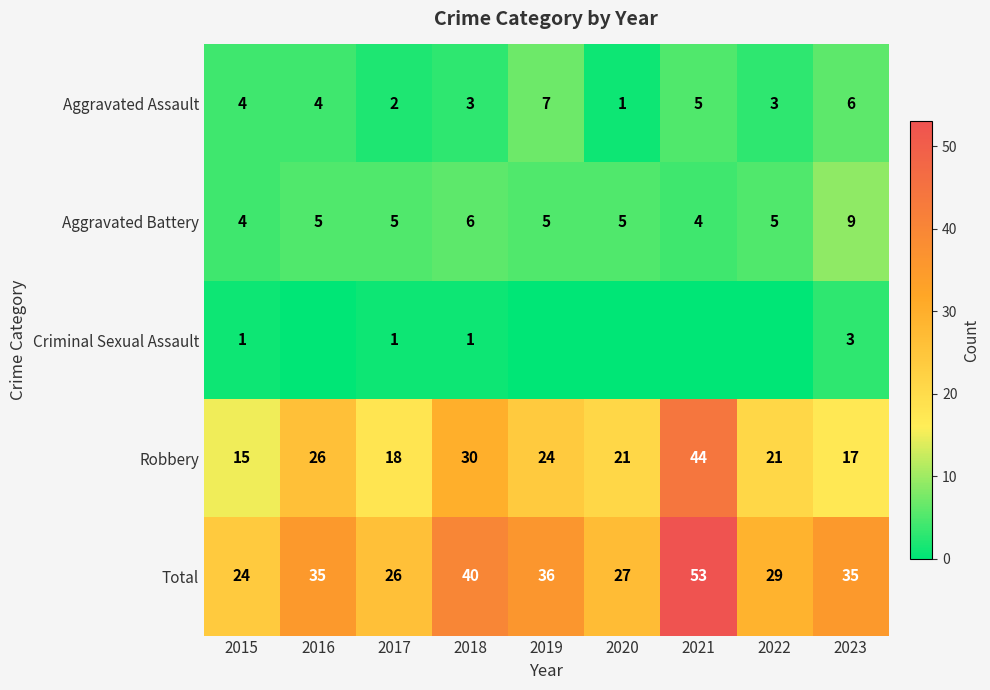

At which category does the chart reach its minimum across all series?

2016